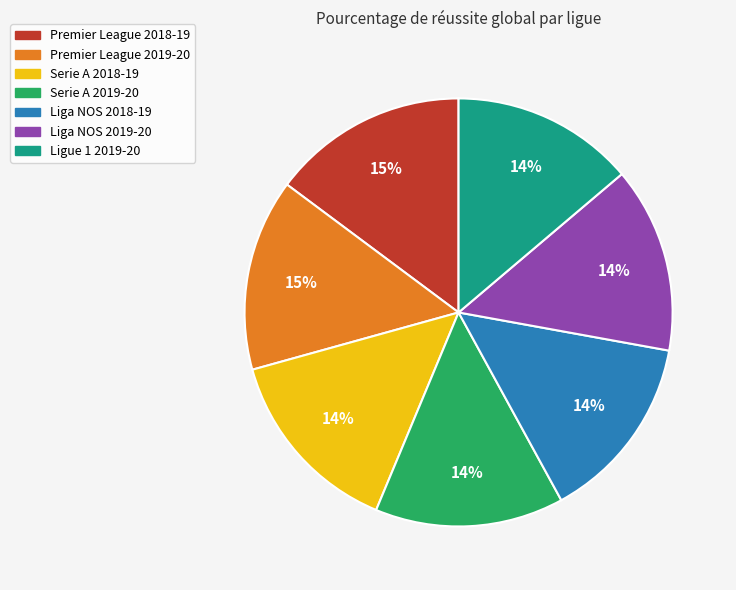

Combined, do Premier League 2019-20 and Liga NOS 2019-20 account for over 50%?

No